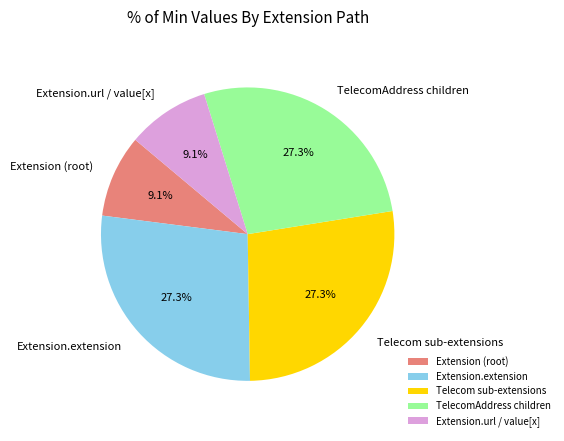

How many segments does this pie chart have?

5